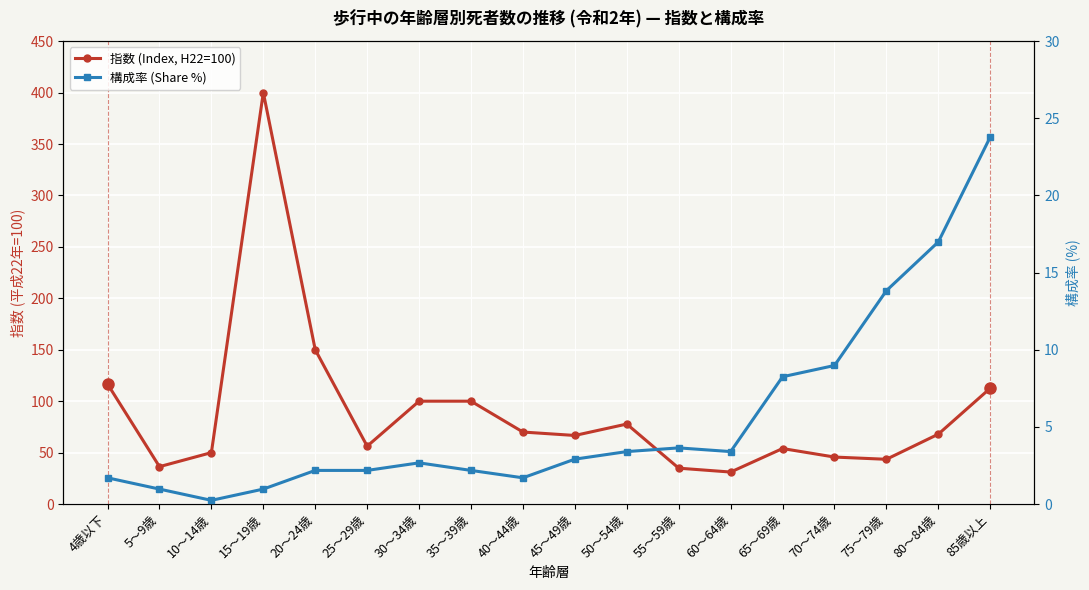

Between 25～29歳 and 75～79歳, which is larger?

25～29歳